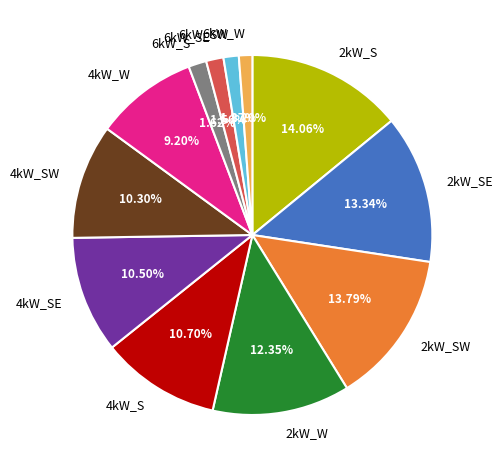

To the nearest percent, what is the difference between the largest and smallest slice percentages?

13%